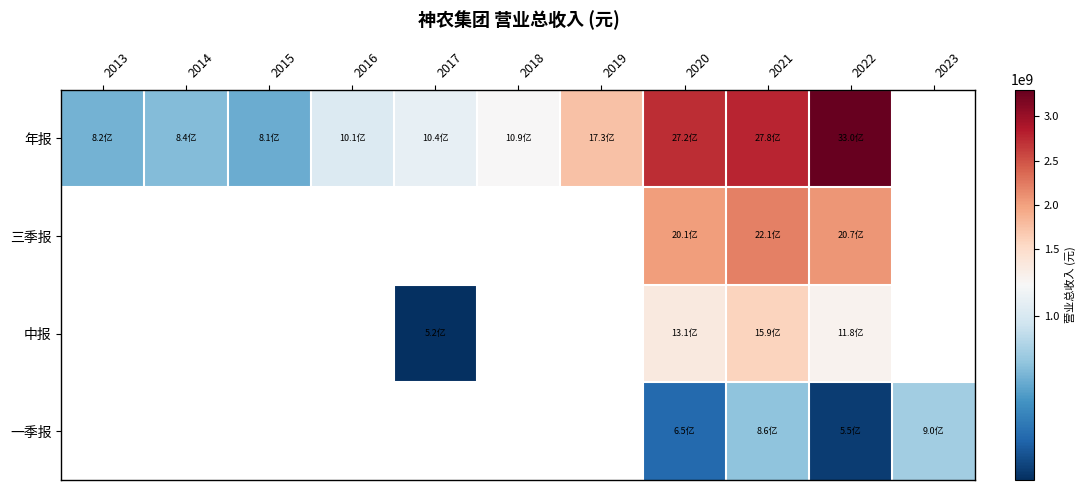

Which series changed the most between 2013 and 2014?

年报